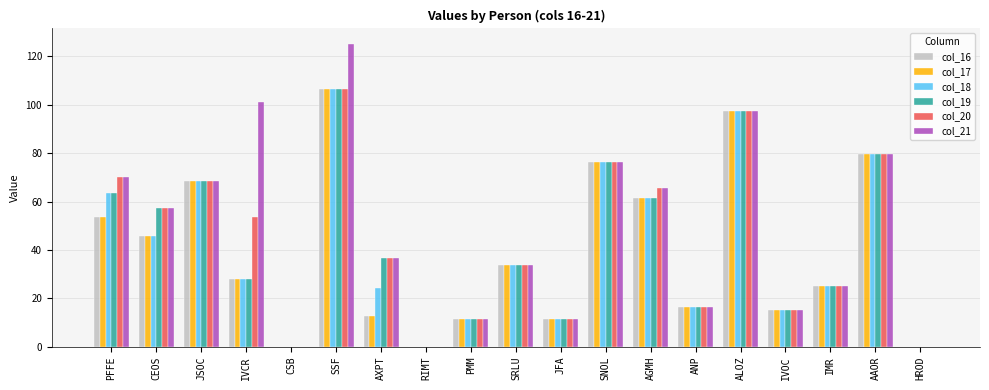

The col_17 series shows 61.7 at CEOS. True or false?

False